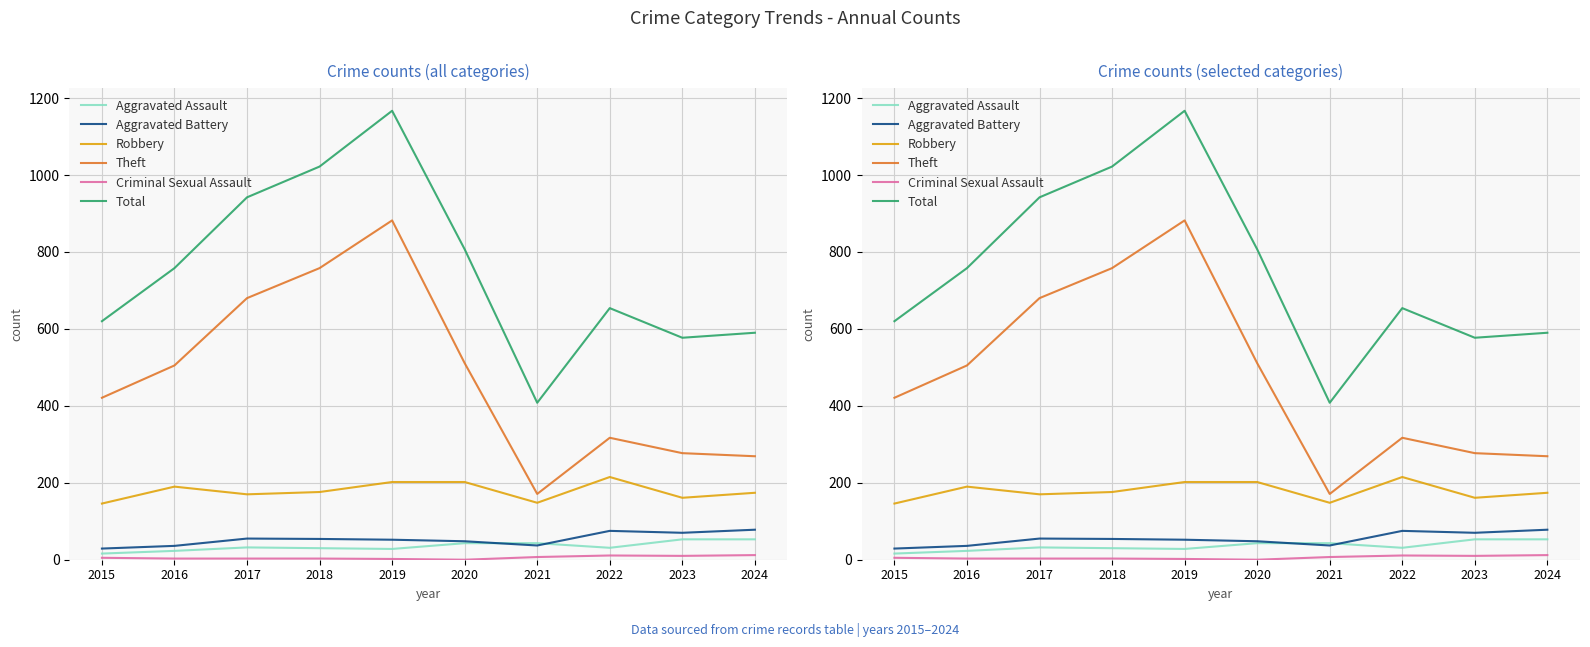

The value of Total at 2017 is 1678. True or false?

False